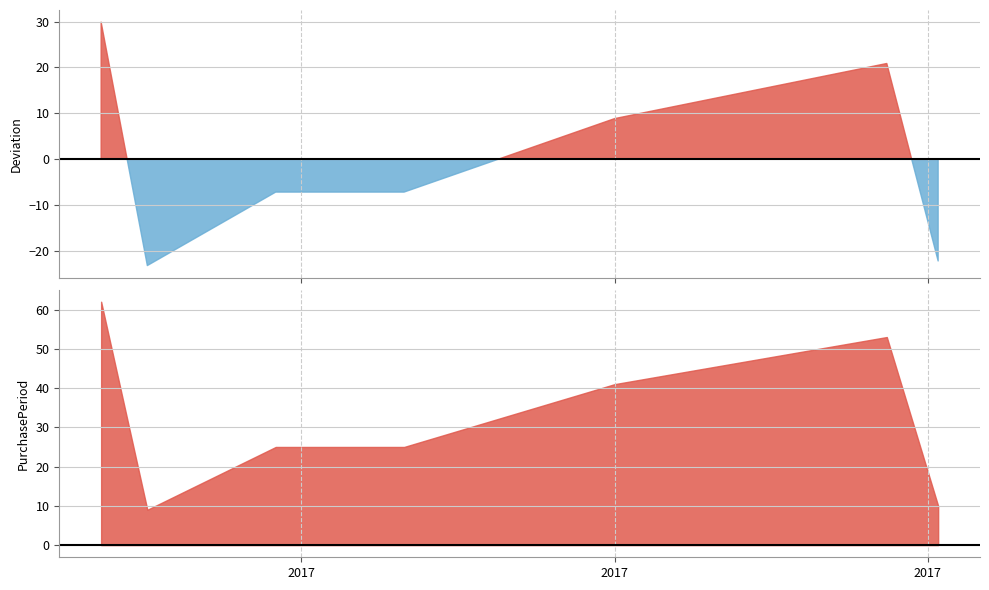

Rank the categories by value from highest to lowest.

2017-02-21, 2017-07-24, 2017-06-01, 2017-03-27, 2017-04-21, 2017-08-03, 2017-03-02